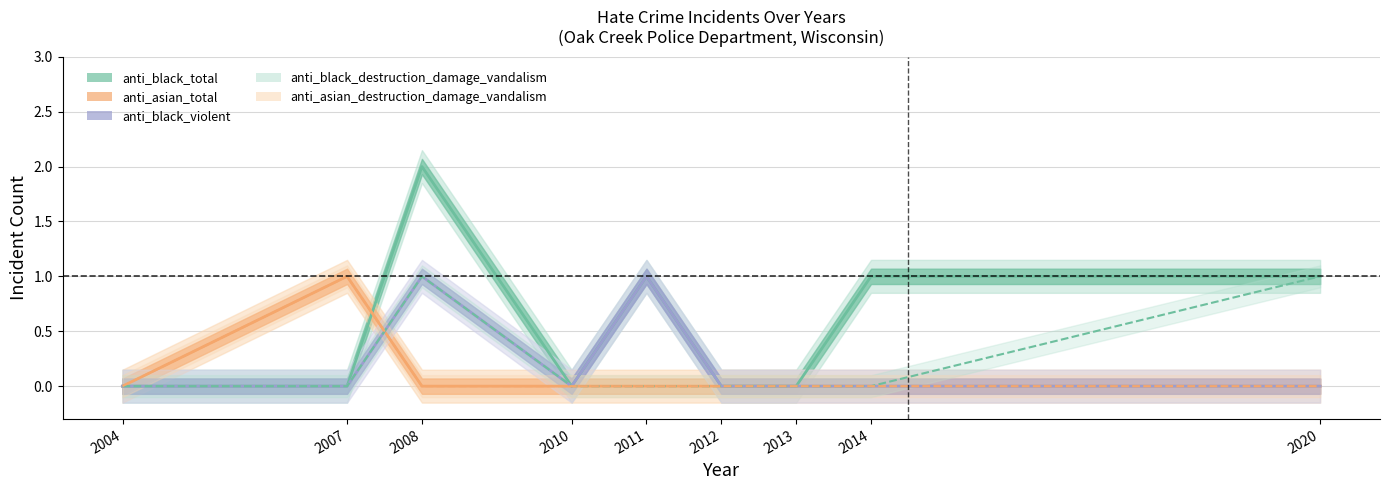

How many data points does each series have?

9